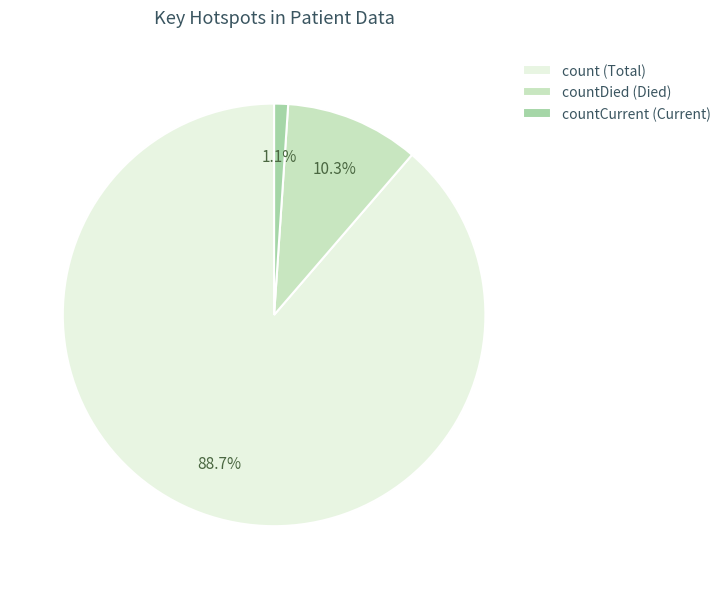

How much of the chart is everything except countDied (Died)?

89.7%